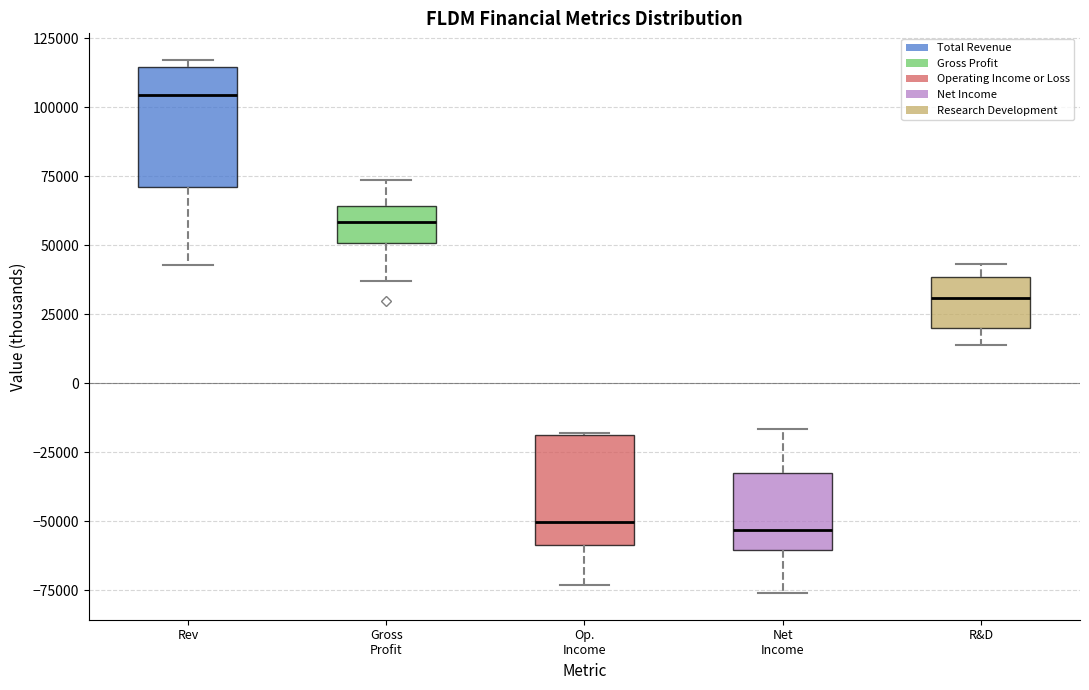

Where is the lower edge of the box for Net Income on the y-axis? The values are not printed on the chart, so give them approximately, as read against the axis.

-60000